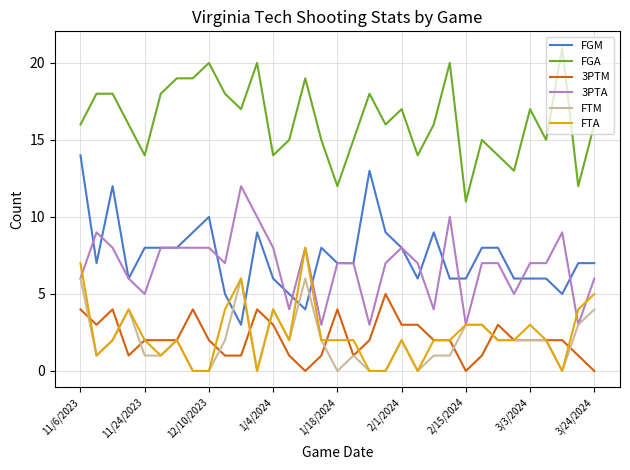

What is the maximum value for FGA?

21